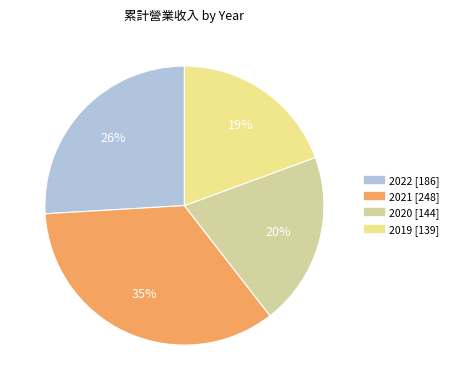

Combined, do 2021 and 2019 account for over 50%?

Yes